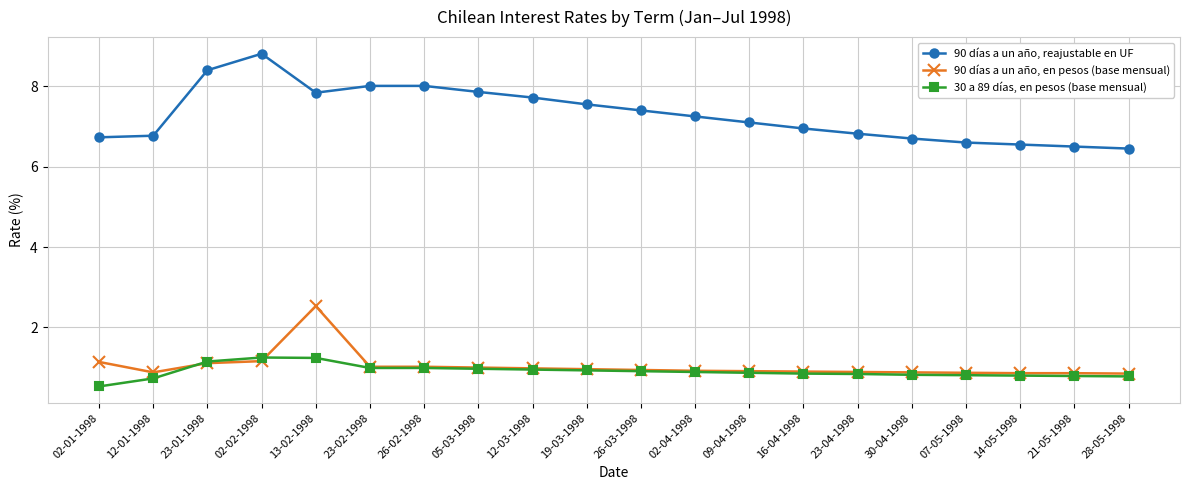

Is it true that 90 días a un año, en pesos (base mensual) equals 0.3 at 21-05-1998?

False